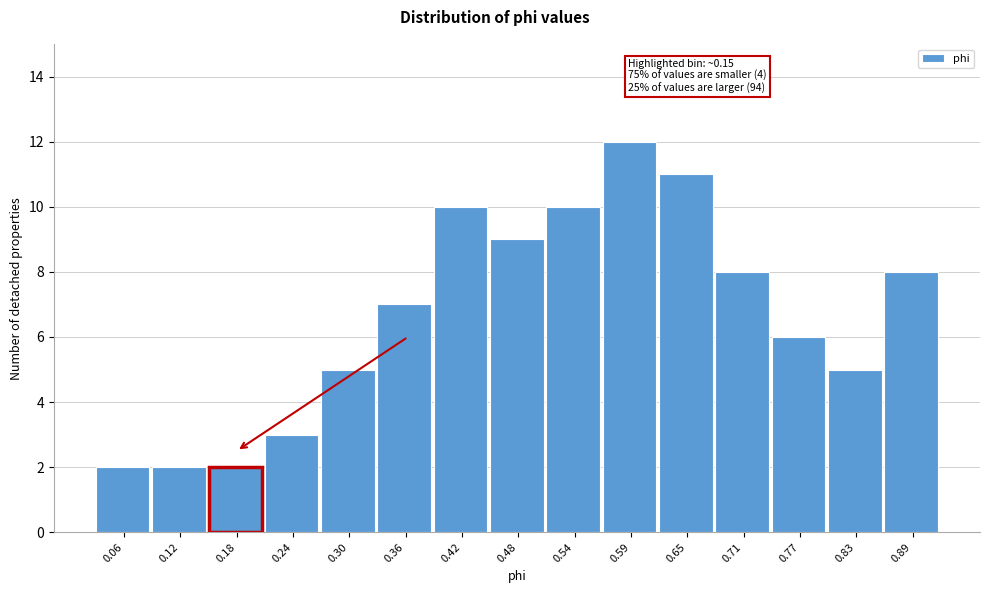

Over which range of the x-axis is the bar tallest?

0.56 to 0.62